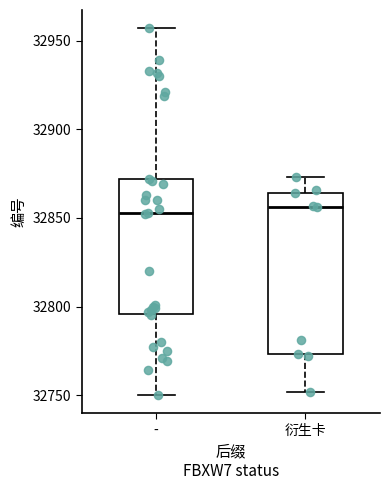

Where does the lower whisker of the box for - end on the y-axis? The values are not printed on the chart, so give them approximately, as read against the axis.

32750